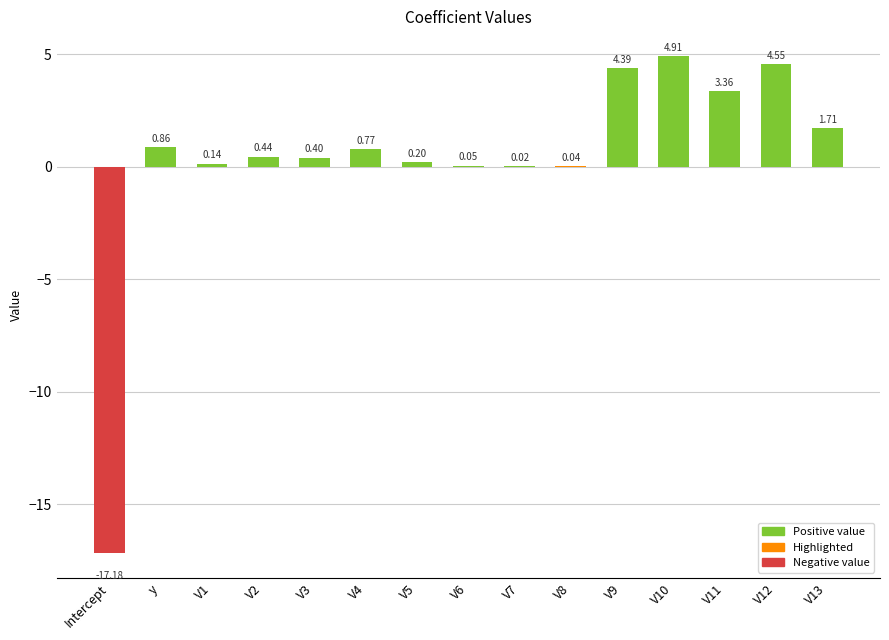

Count the number of data series in this chart.

1